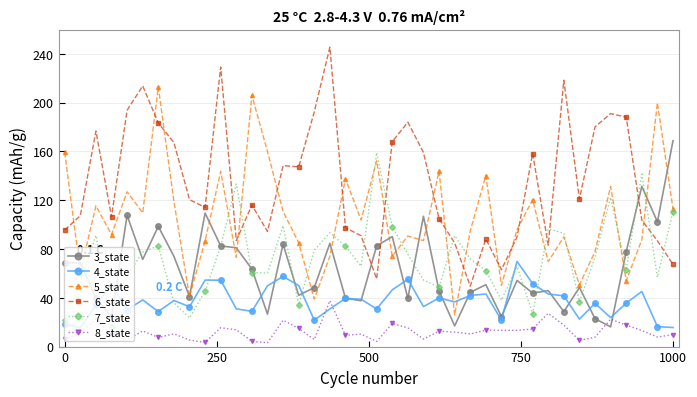

What is the value of the 6_state point at the 33rd from the left?

218.4